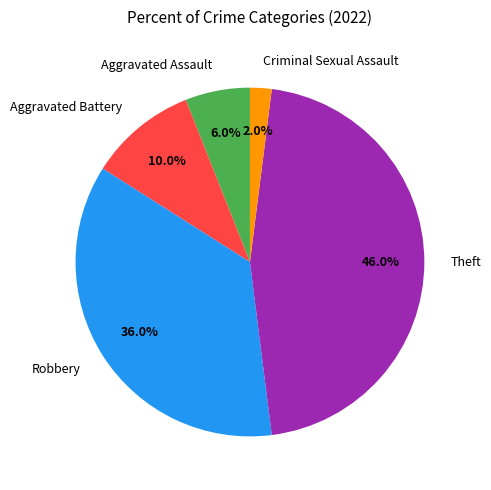

What is the ratio of the value at Aggravated Assault to the value at Theft?

0.1